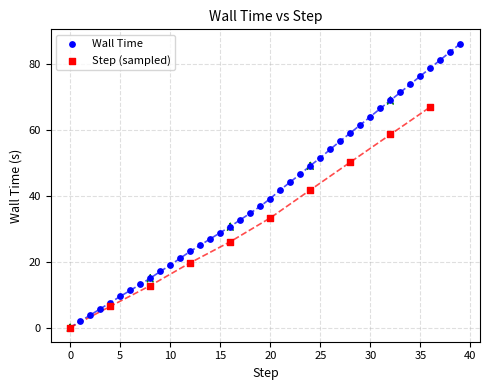

Which series has the widest spread of Y values?

Wall Time